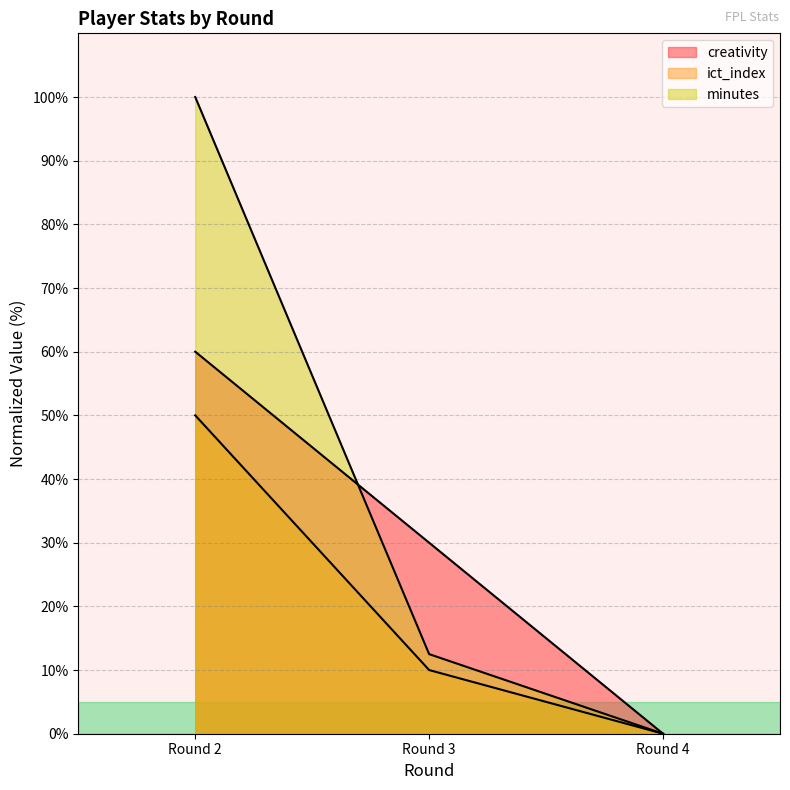

What is the average value of the creativity series?

30.0